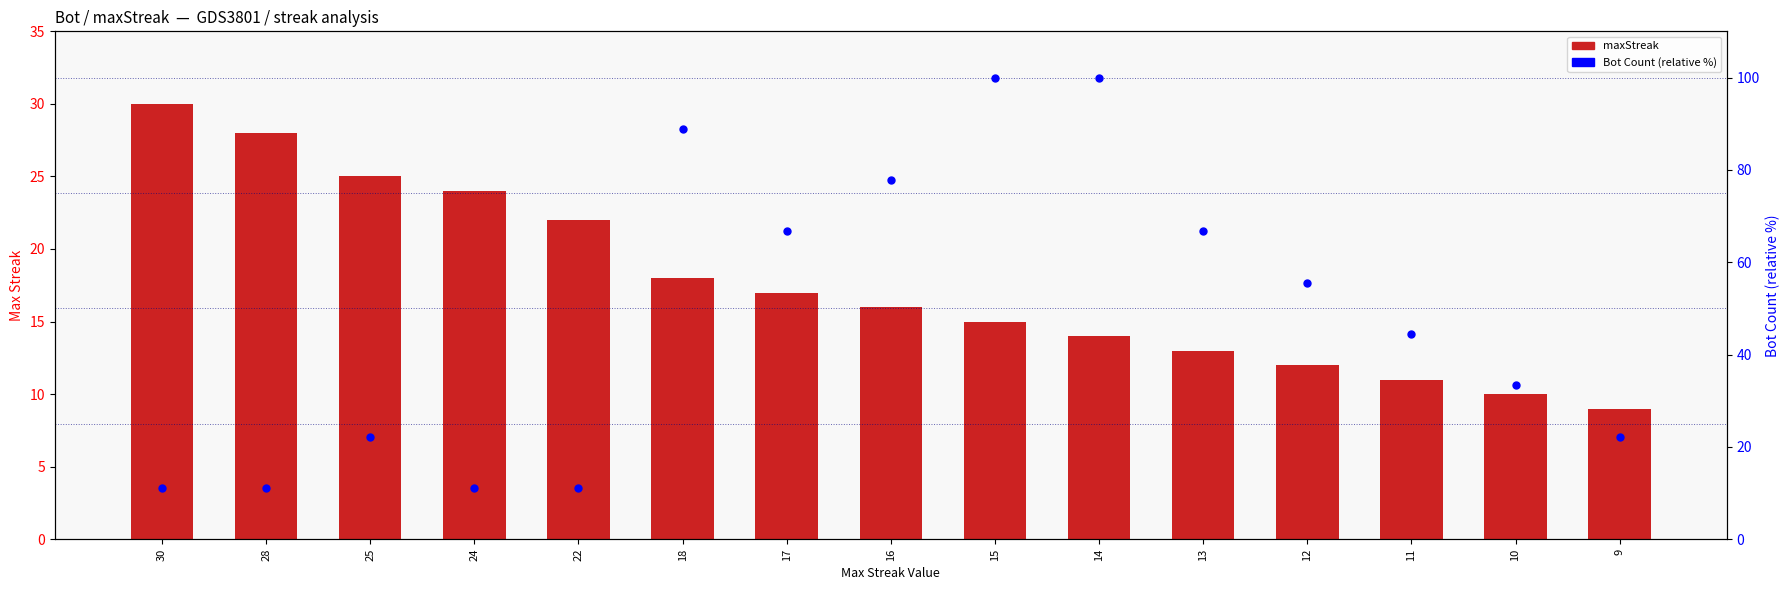

Which series reaches the minimum Y coordinate?

maxStreak